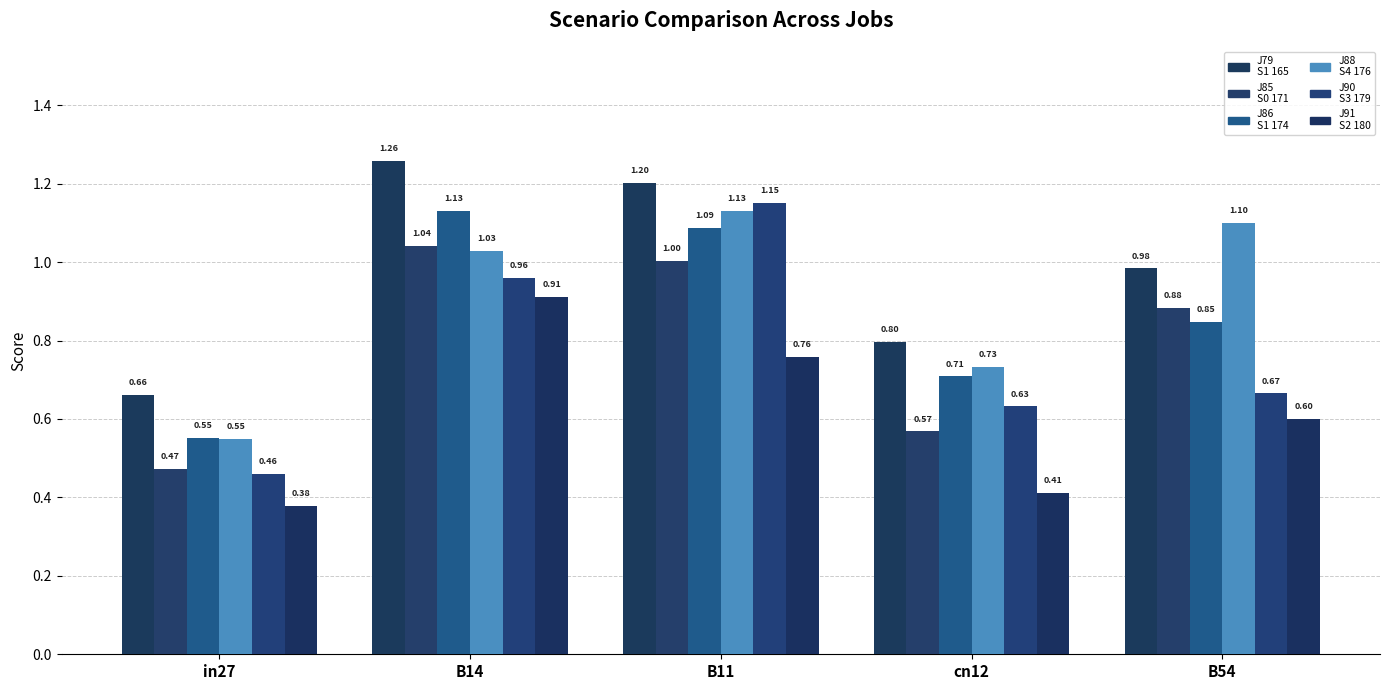

How many groups of bars are there?

5